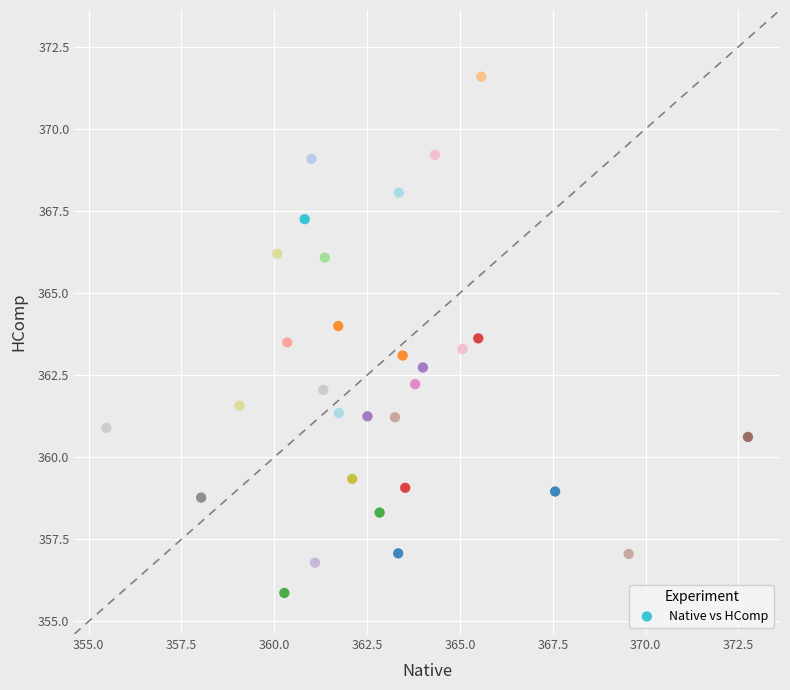

What is the range of Y values (max minus min)?

15.7